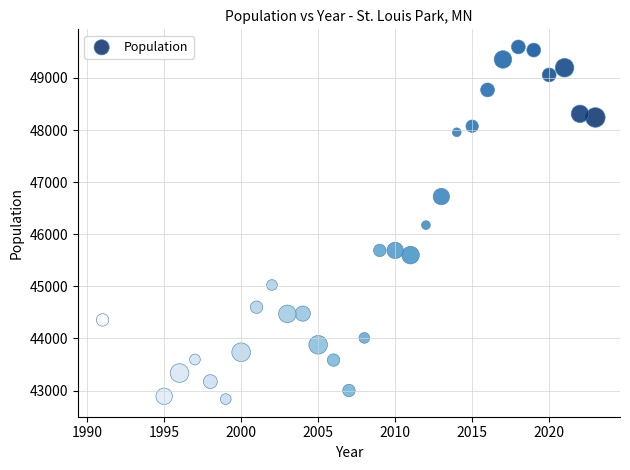

What is the range of X values (max minus min)?

32